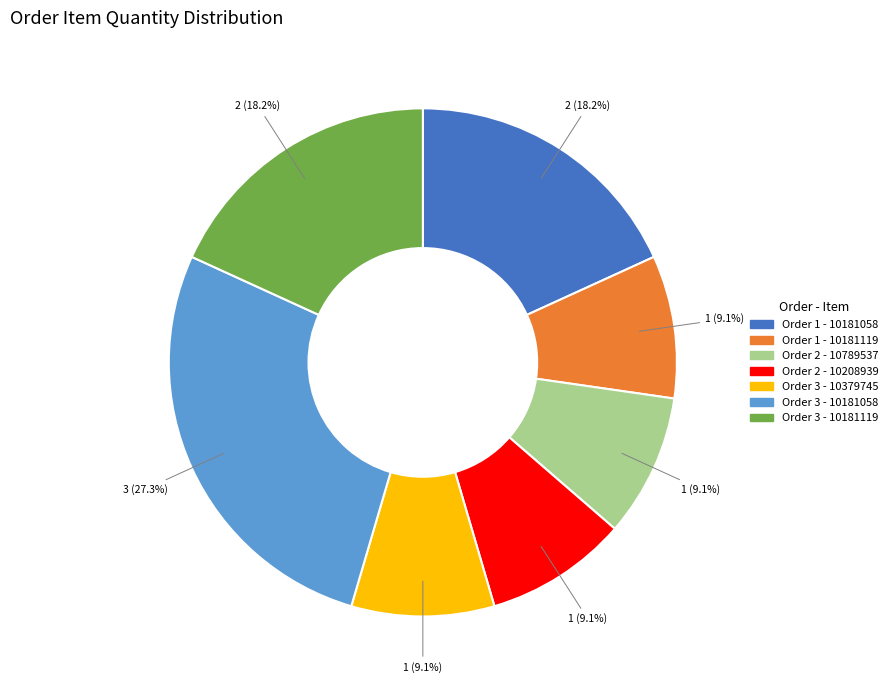

Does Order 3 - 10181058 represent more than half of the total?

No